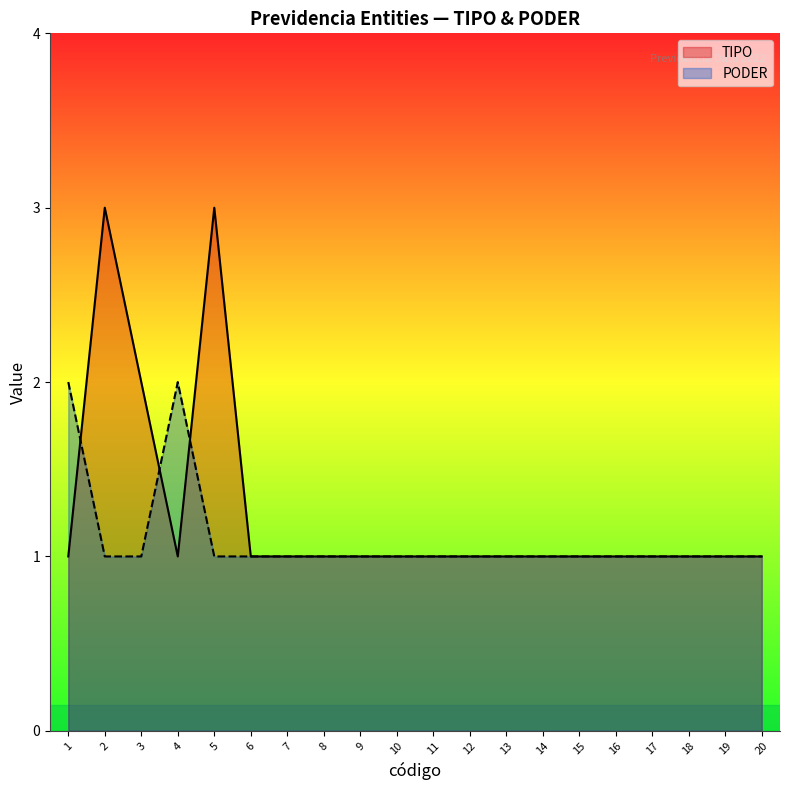

What is the sum of all TIPO values?

25